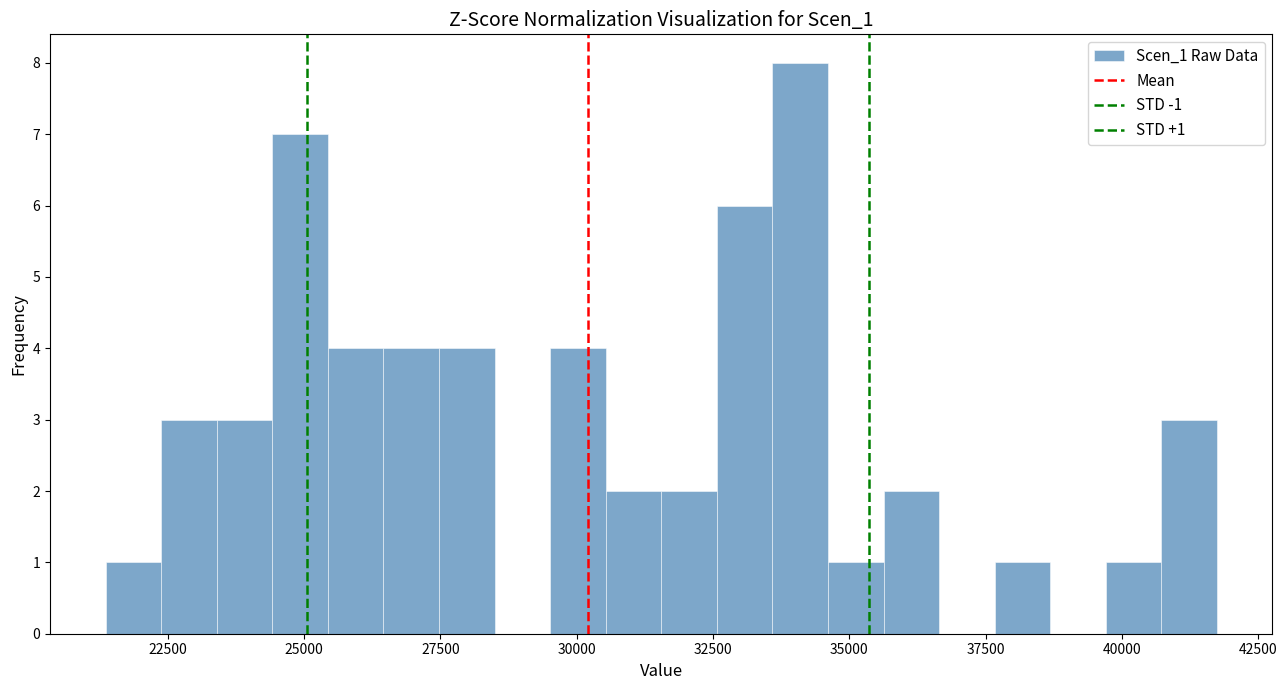

Read against the x-axis, roughly where is the centre of the tallest bar?

34000